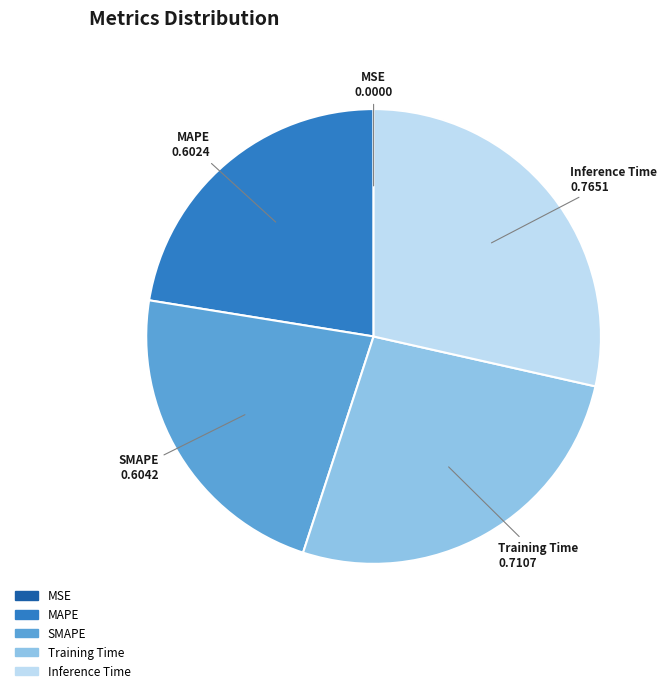

Is MAPE the majority of the pie?

No